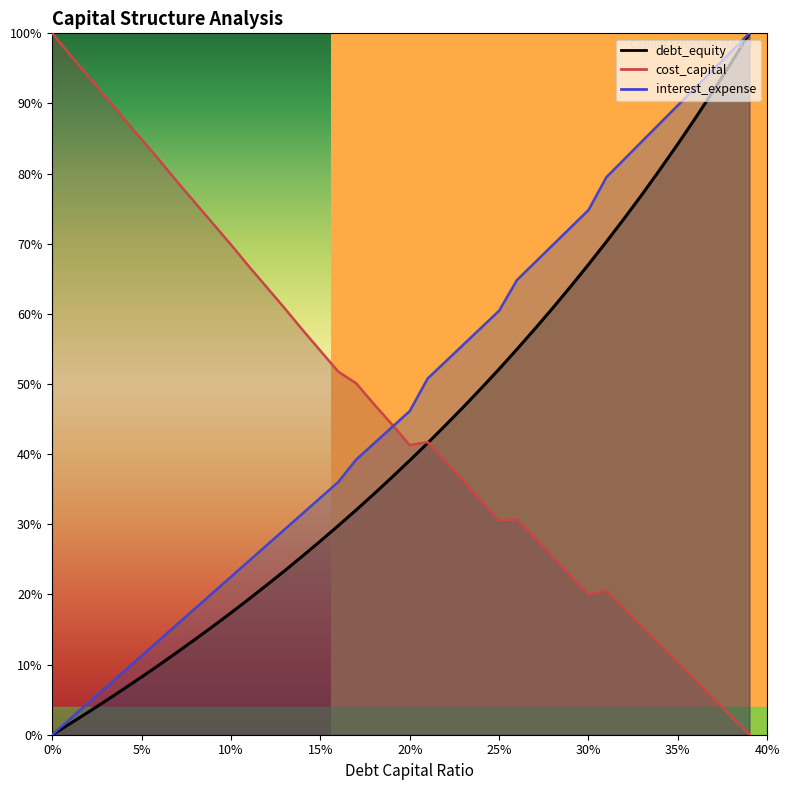

What is the label of the 39th point from the left?

0.38